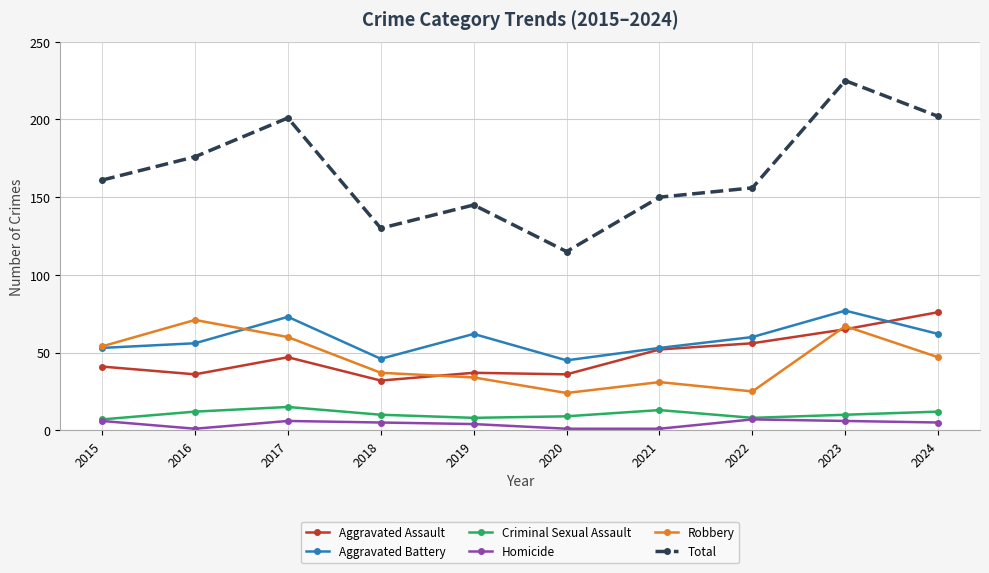

Read the Criminal Sexual Assault value at 2015.

7